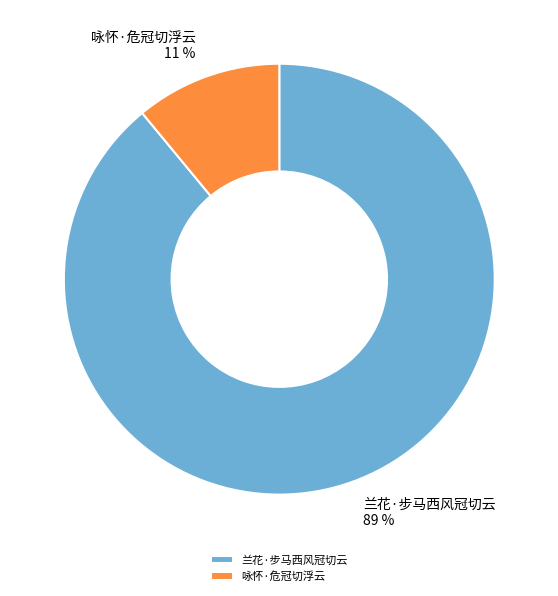

Do 兰花·步马西风冠切云 and 咏怀·危冠切浮云 together represent more than half of the pie?

Yes